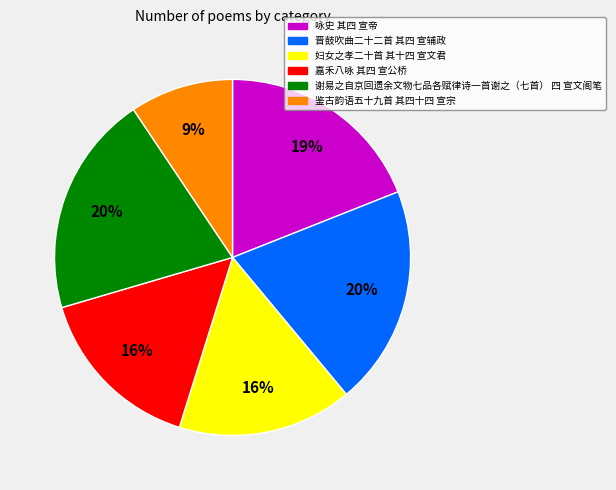

Which has a higher value, 晋鼓吹曲二十二首 其四 宣辅政 or 咏史 其四 宣帝?

晋鼓吹曲二十二首 其四 宣辅政